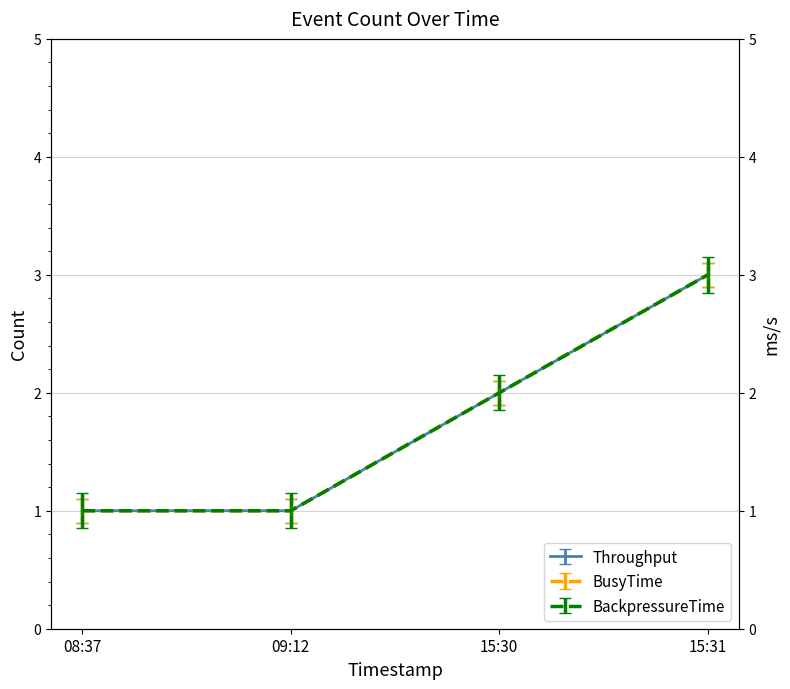

True or false: BusyTime and BackpressureTime intersect in this chart.

False